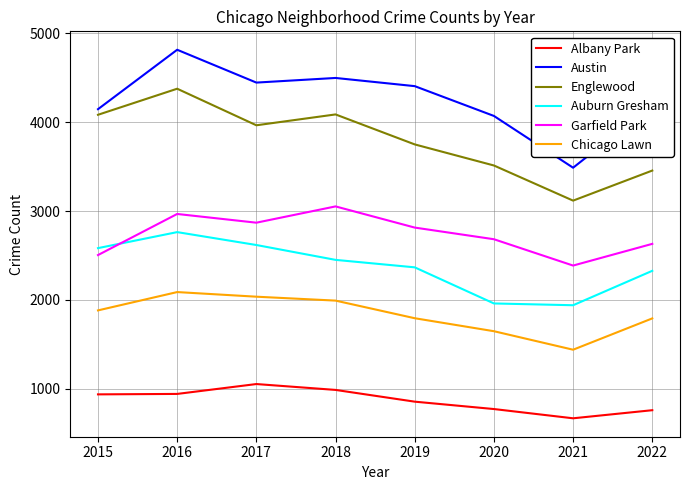

At 2018, list the series in order from largest to smallest.

Austin, Englewood, Garfield Park, Auburn Gresham, Chicago Lawn, Albany Park